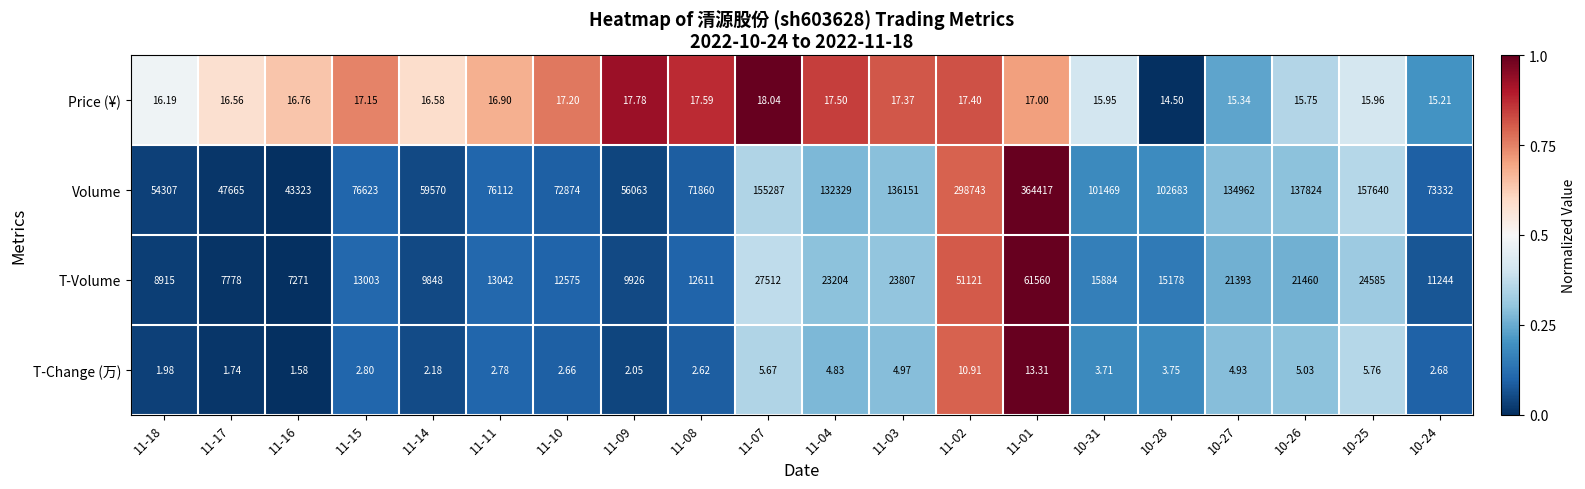

Is the value of T-Volume at 11-15 greater than the value of T-Change (万) at 11-17?

Yes